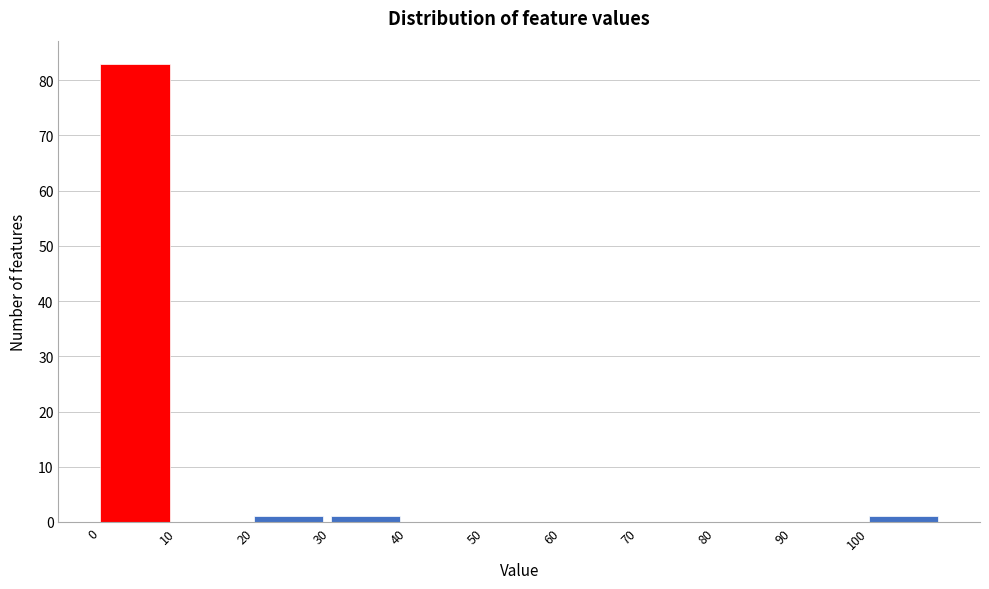

Reading left to right, transcribe this chart: for each bar, give the range it covers on the x-axis and its height. The values are not printed on the chart, so give them approximately, as read against the axis.

0 to 10: 83
10 to 20: 0
20 to 30: 1
30 to 40: 1
40 to 50: 0
50 to 60: 0
60 to 70: 0
70 to 80: 0
80 to 90: 0
90 to 100: 0
100 to 110: 1